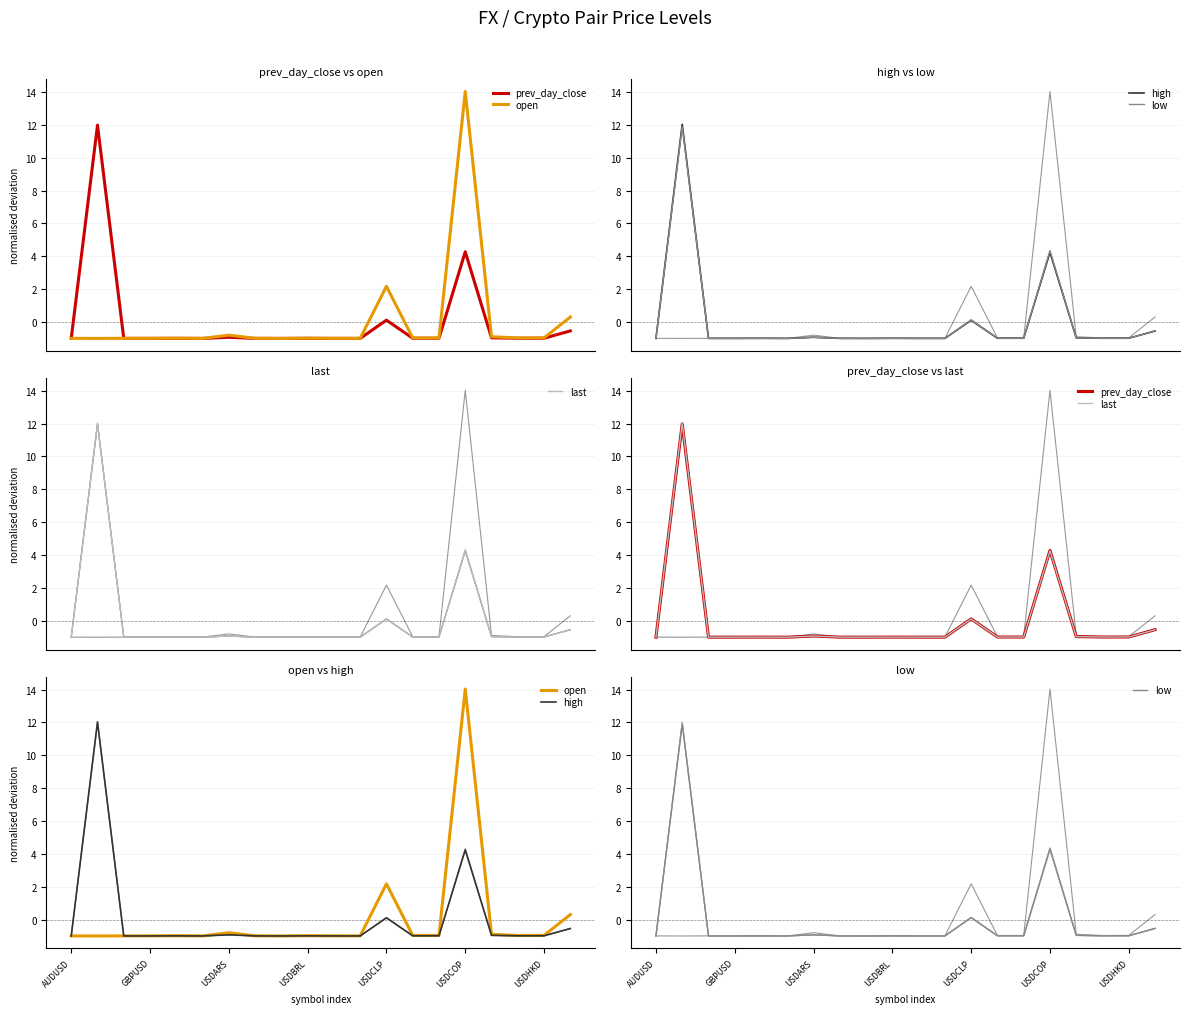

True or false: low has more than 1 interior local peaks.

True